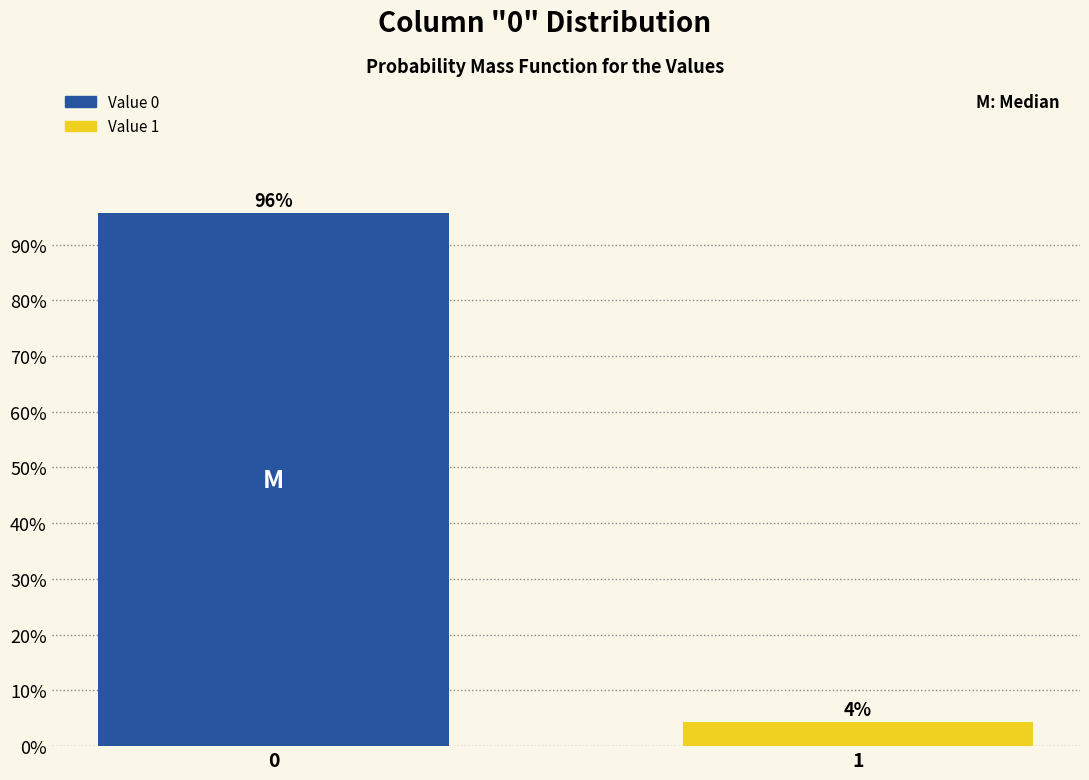

List the labels in order of value, largest first.

0, 1